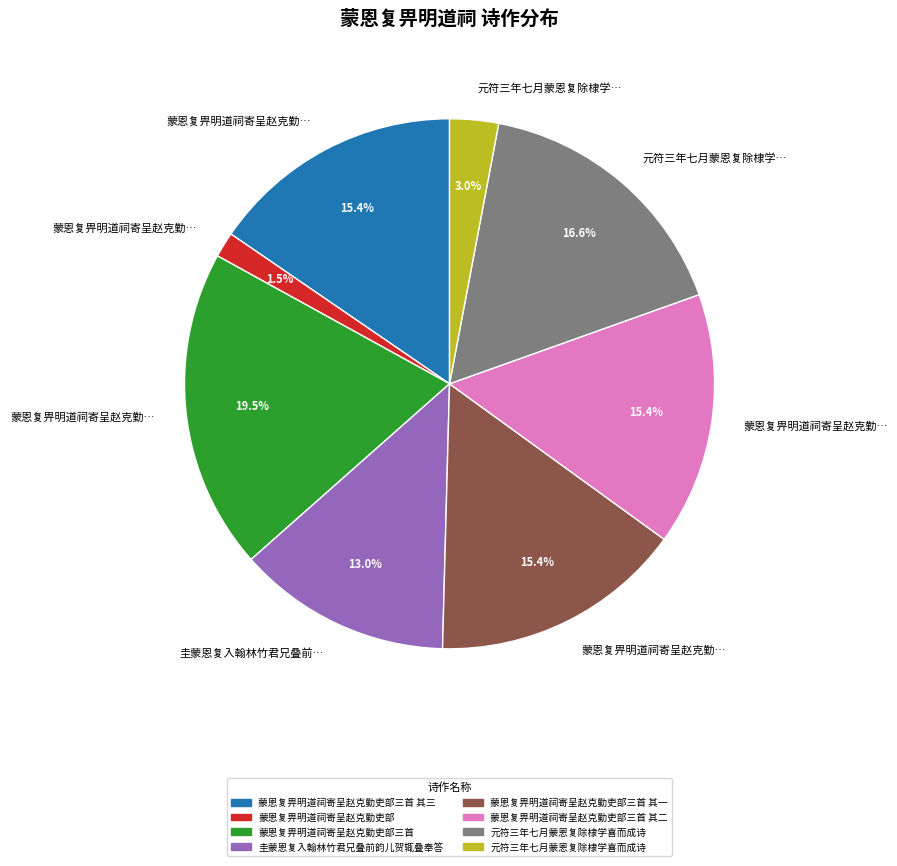

Is there a majority slice in this chart?

No